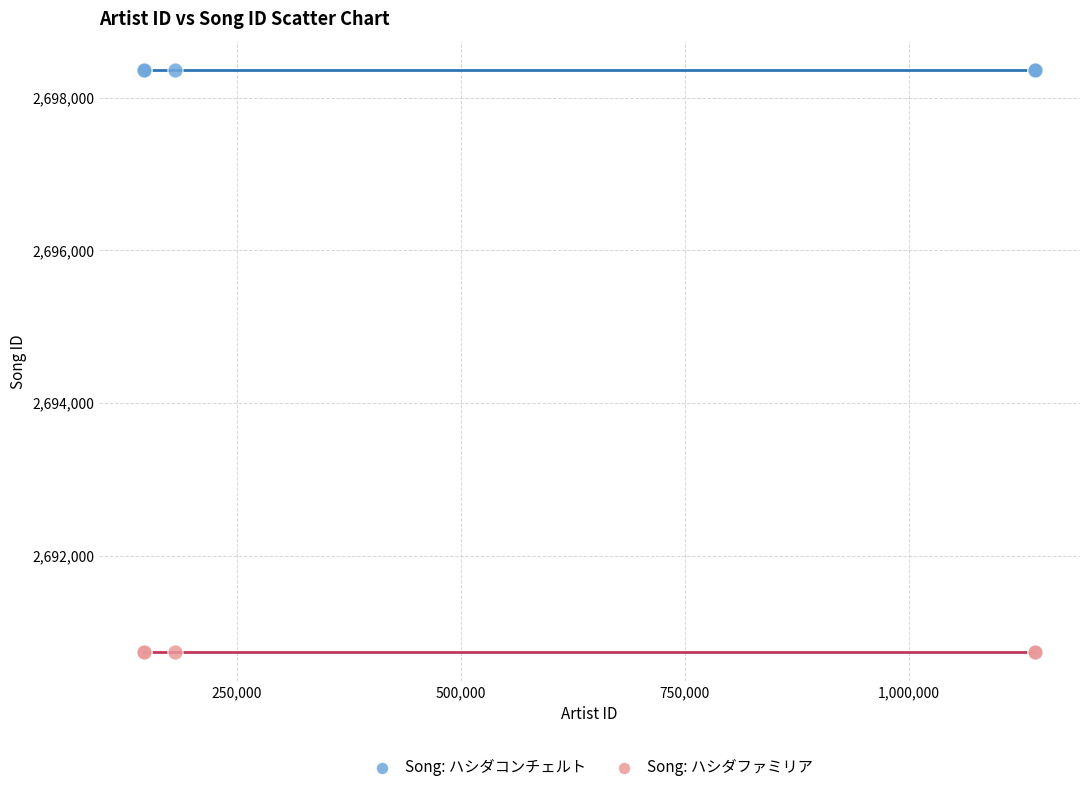

Which series contains the highest Y value?

Song: ハシダコンチェルト